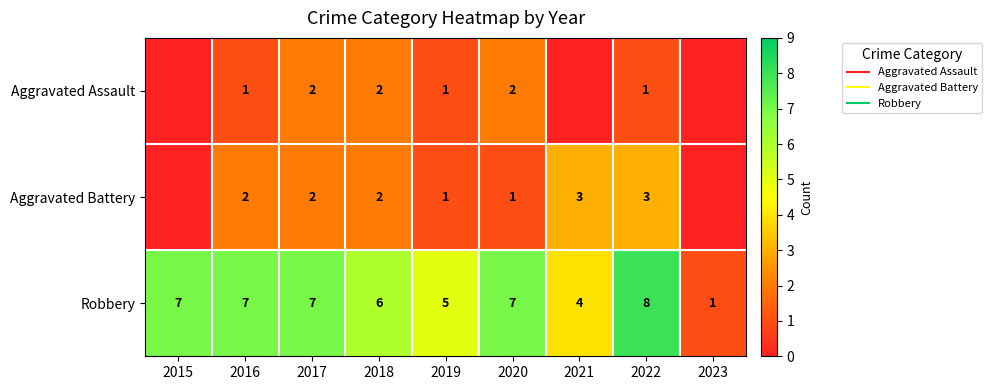

Which category has the highest value in the Aggravated Assault series?

2017